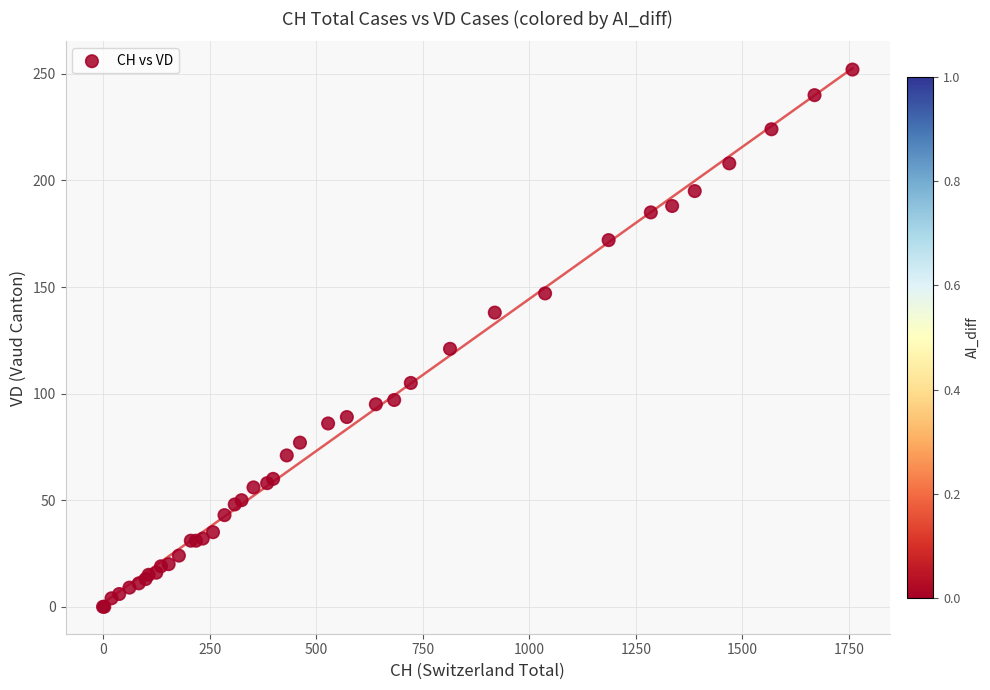

What Y value in the scatter plot is closest to 126?

121